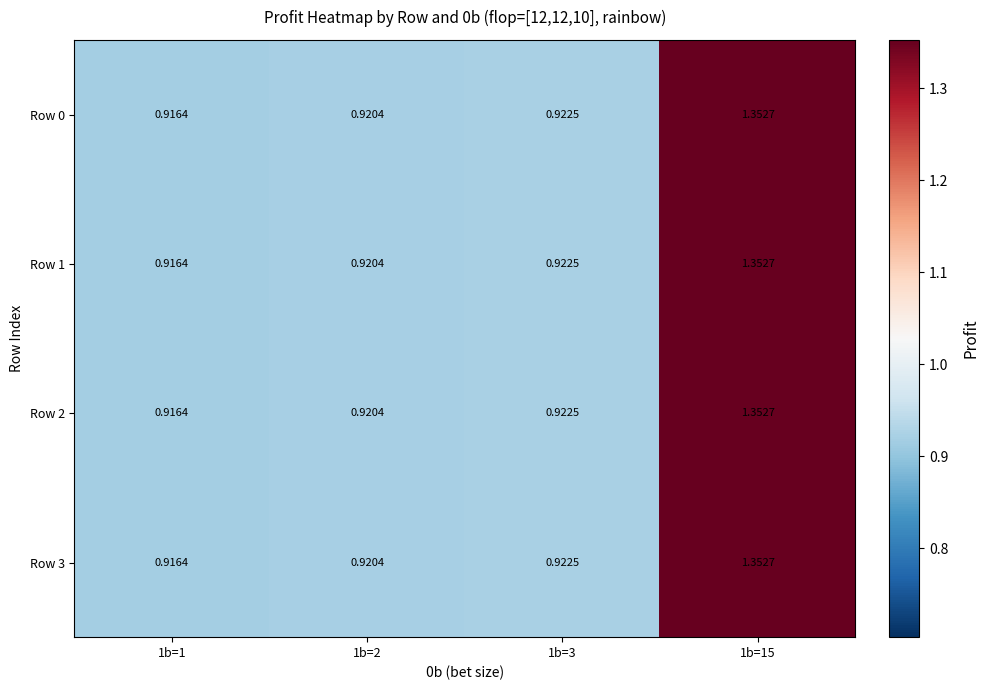

How many series are shown in this chart?

4